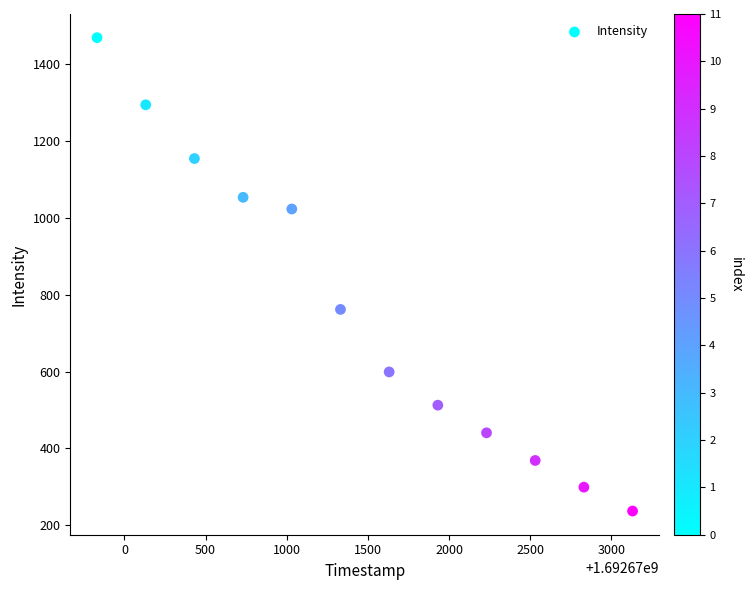

What is the range of X values (max minus min)?

3300.0